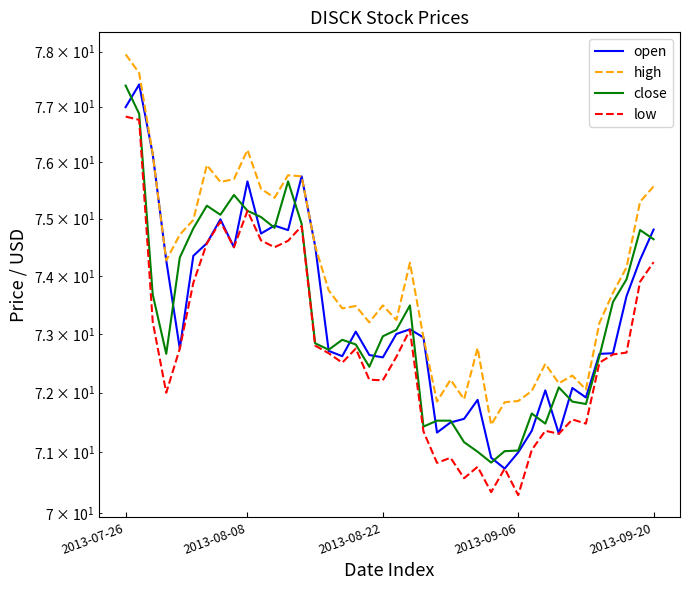

Which category has the highest value across all series?

2013-07-26